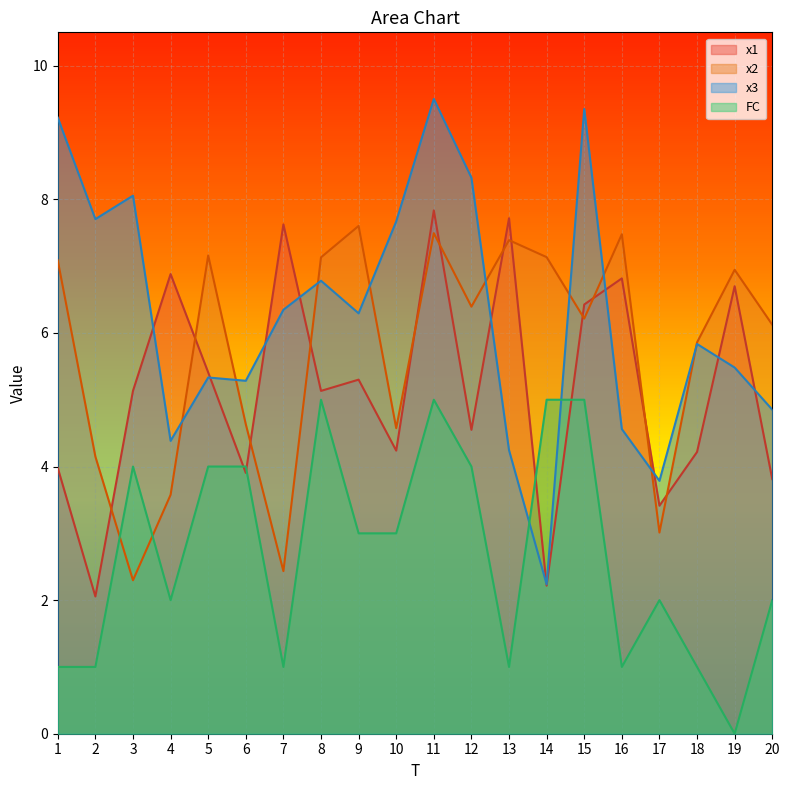

Rank the series by their maximum value, from lowest to highest.

FC, x2, x1, x3